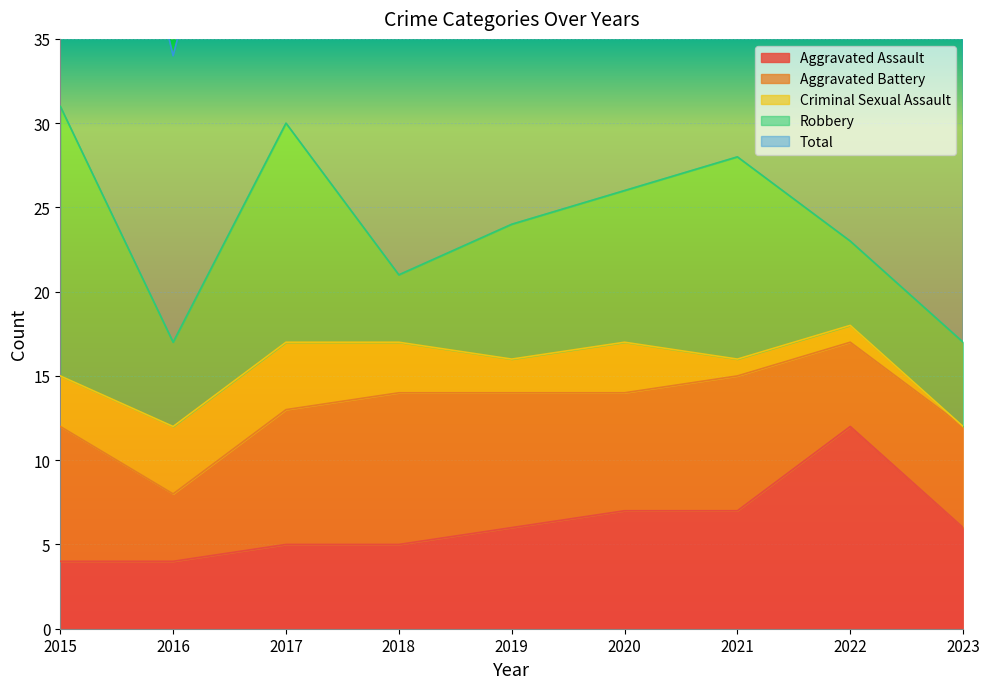

True or false: Aggravated Battery and Aggravated Assault cross at least once.

True